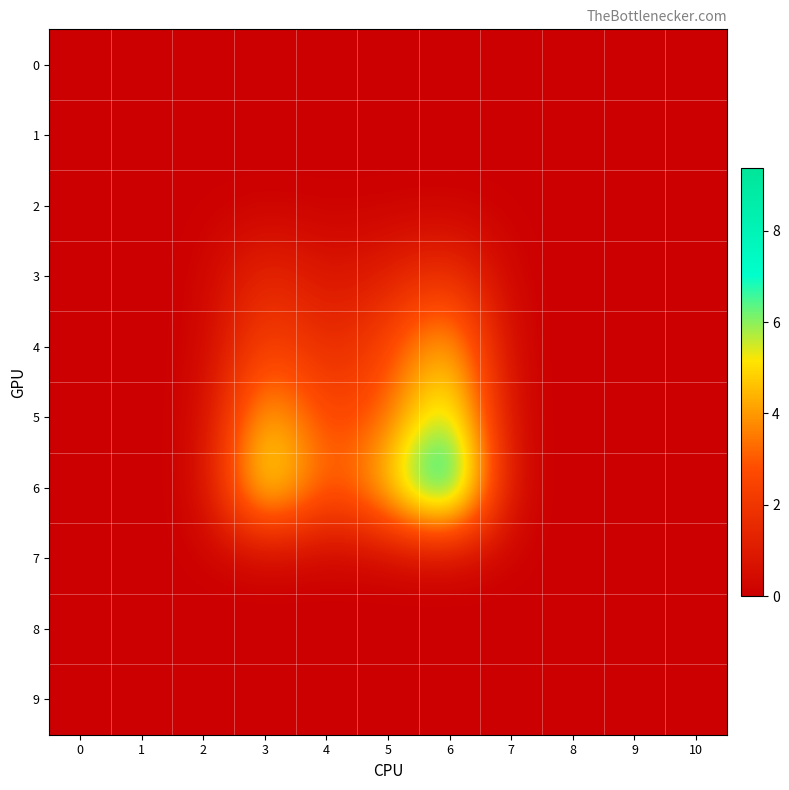

Reading right to left, extract all data points from this chart.

row_0: 10=0.0	9=0.0	8=0.0	7=0.0	6=0.0	5=0.0	4=0.0	3=0.0	2=0.0	1=0.0	0=0.0
row_1: 10=0.0	9=0.0	8=0.0	7=0.0	6=0.0	5=0.0	4=0.0	3=0.0	2=0.0	1=0.0	0=0.0
row_2: 10=0.0	9=0.0	8=0.0	7=0.0	6=0.0	5=0.0	4=0.0	3=0.0	2=0.0	1=0.0	0=0.0
row_3: 10=0.0	9=0.0	8=0.0	7=0.0	6=2.1	5=1.1	4=0.6	3=1.8	2=0.0	1=0.0	0=0.0
row_4: 10=0.0	9=0.0	8=0.0	7=0.0	6=5.1	5=2.4	4=1.4	3=2.8	2=0.0	1=0.0	0=0.0
row_5: 10=0.0	9=0.0	8=0.0	7=0.0	6=6.7	5=3.0	4=2.3	3=5.1	2=0.0	1=0.0	0=0.0
row_6: 10=0.0	9=0.0	8=0.0	7=0.0	6=9.4	5=5.0	4=2.6	3=6.6	2=0.0	1=0.0	0=0.0
row_7: 10=0.0	9=0.0	8=0.0	7=0.0	6=0.0	5=0.0	4=0.0	3=0.0	2=0.0	1=0.0	0=0.0
row_8: 10=0.0	9=0.0	8=0.0	7=0.0	6=0.0	5=0.0	4=0.0	3=0.0	2=0.0	1=0.0	0=0.0
row_9: 10=0.0	9=0.0	8=0.0	7=0.0	6=0.0	5=0.0	4=0.0	3=0.0	2=0.0	1=0.0	0=0.0